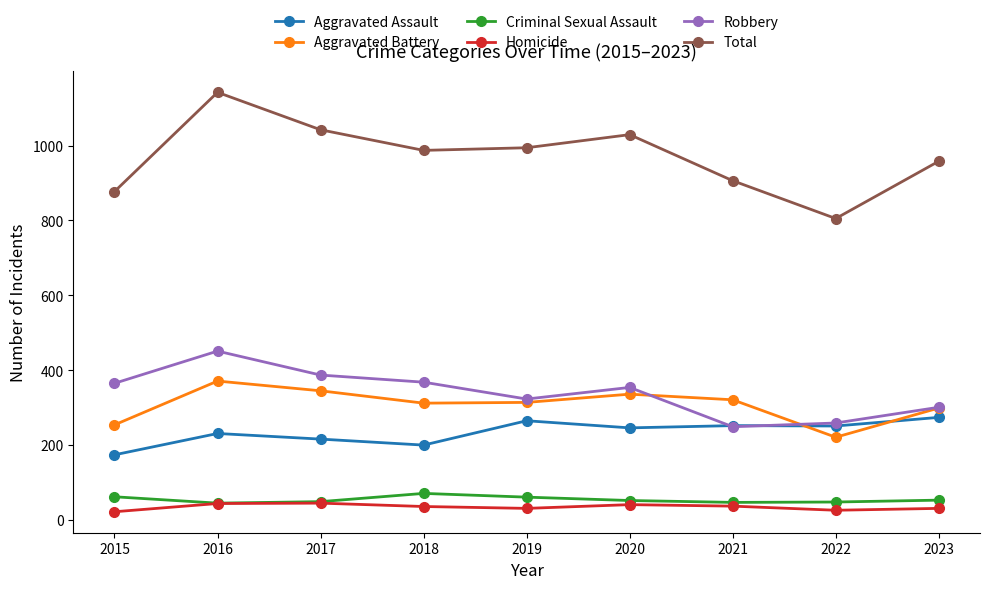

How many lines are shown in the chart?

6